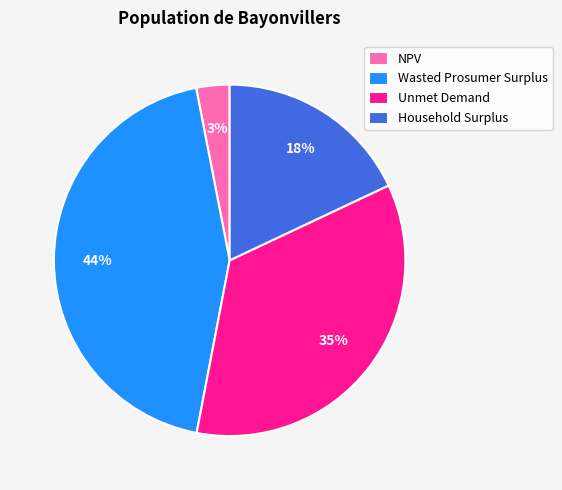

To the nearest percent, what portion does NPV represent?

3%